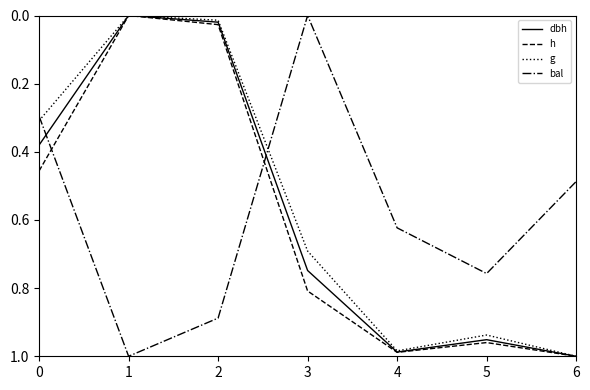

Which series ends up on top after the final intersection of h and bal?

h